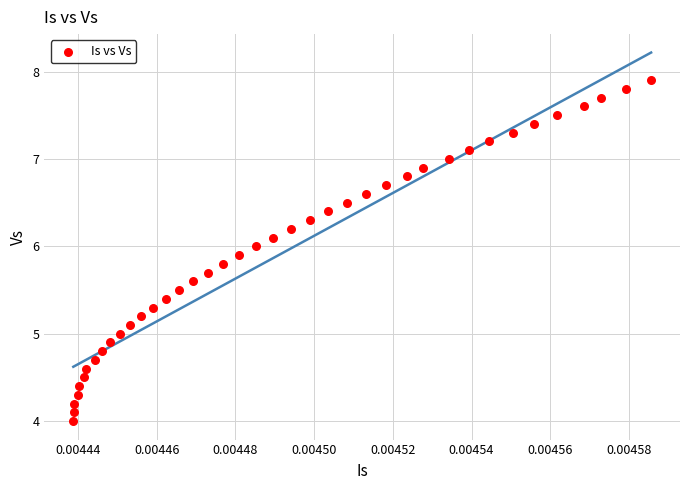

What is the range of Y values (max minus min)?

3.9